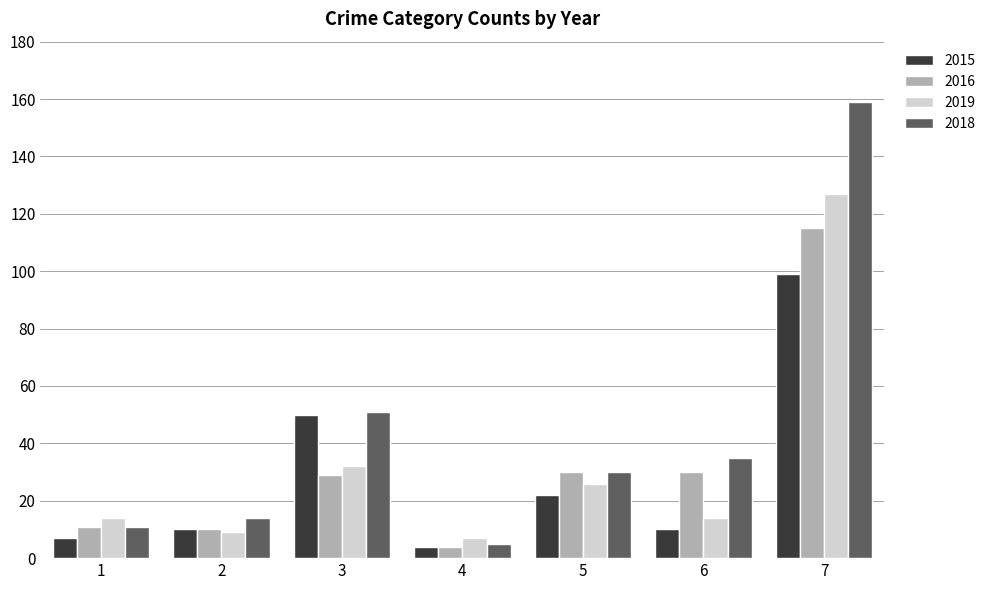

Which series has the widest spread of values?

2018